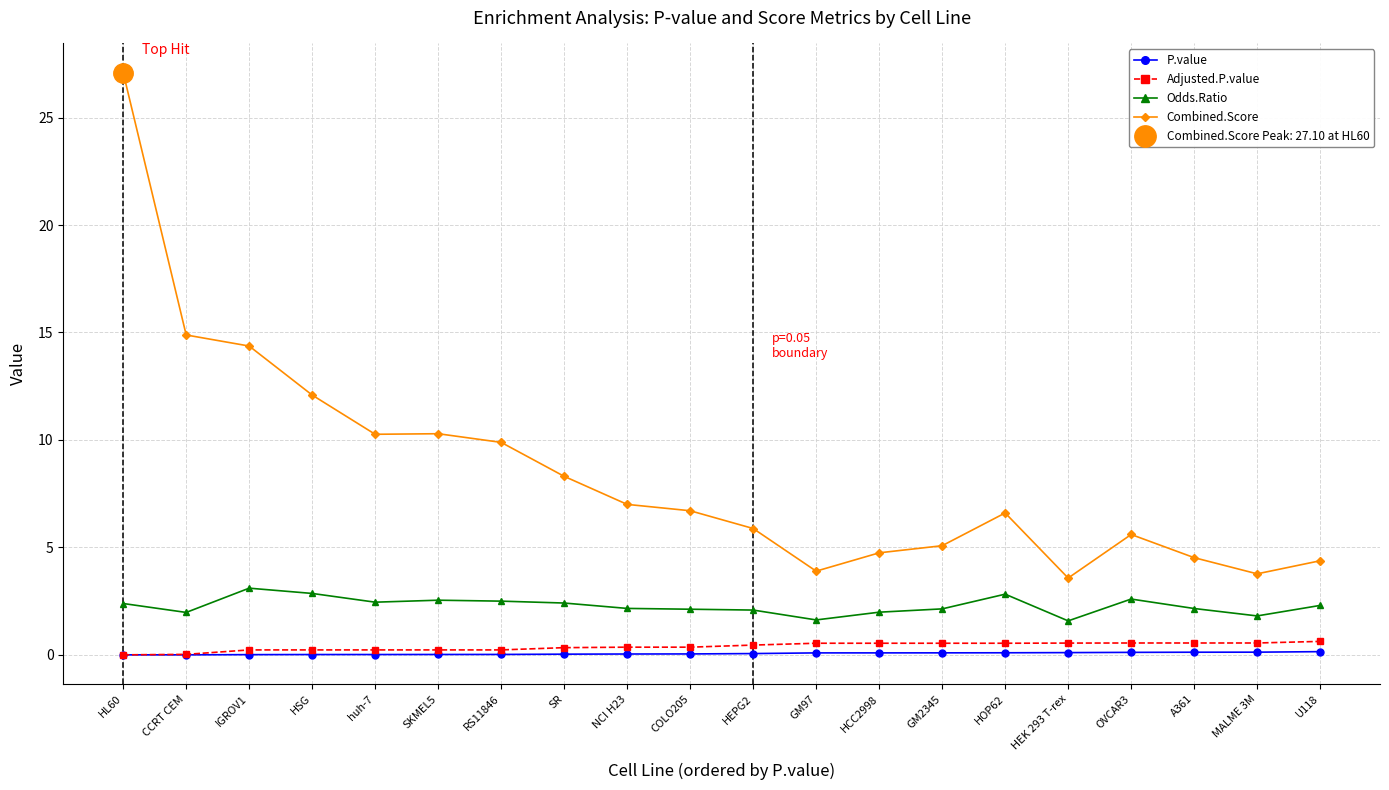

Reading left to right, transcribe all the data shown in this chart.

P.value: 0.0	0.0	0.0	0.0	0.0	0.0	0.0	0.0	0.0	0.0	0.1	0.1	0.1	0.1	0.1	0.1	0.1	0.1	0.1	0.1
Adjusted.P.value: 0.0	0.0	0.2	0.2	0.2	0.2	0.2	0.3	0.4	0.4	0.5	0.5	0.5	0.5	0.5	0.5	0.6	0.6	0.6	0.6
Odds.Ratio: 2.4	2.0	3.1	2.9	2.5	2.5	2.5	2.4	2.2	2.1	2.1	1.6	2.0	2.1	2.8	1.6	2.6	2.2	1.8	2.3
Combined.Score: 27.1	14.9	14.4	12.1	10.3	10.3	9.9	8.3	7.0	6.7	5.9	3.9	4.7	5.1	6.6	3.6	5.6	4.5	3.8	4.4